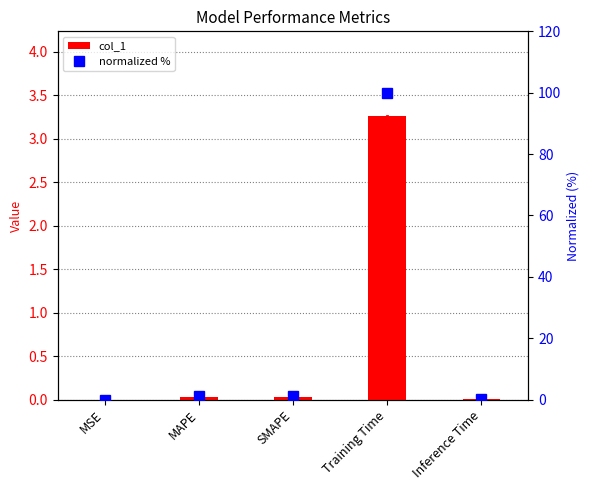

Is it true that normalized % equals 0.5 at Inference Time?

False